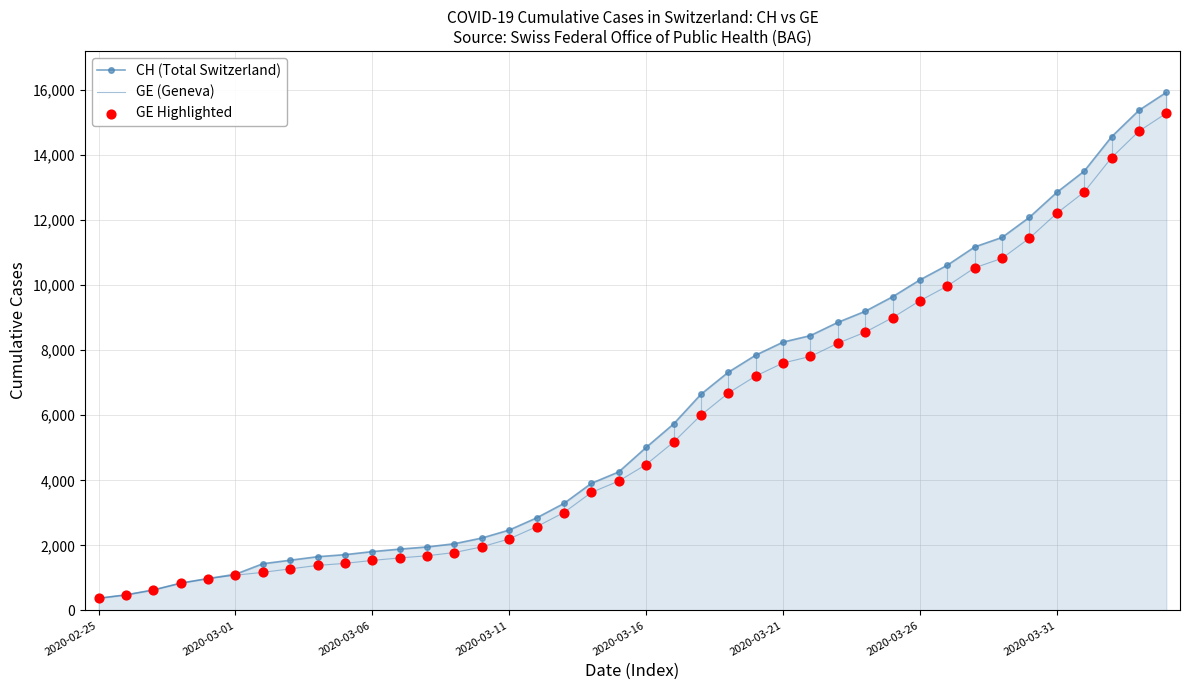

What is the lowest value of the CH (Total Switzerland) series?

375